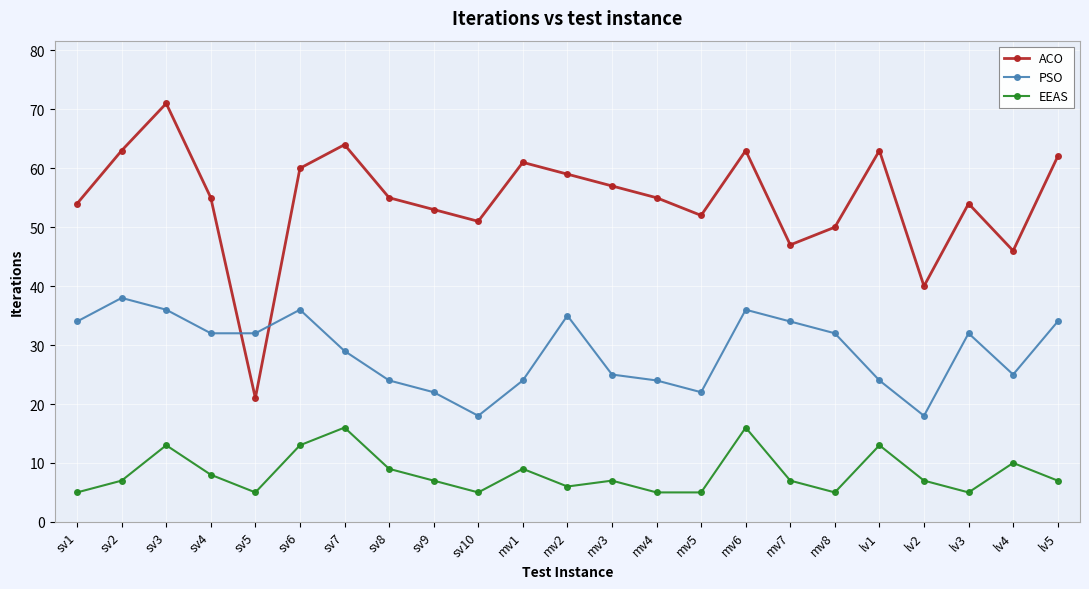

List the series in order of their peak value, highest first.

ACO, PSO, EEAS